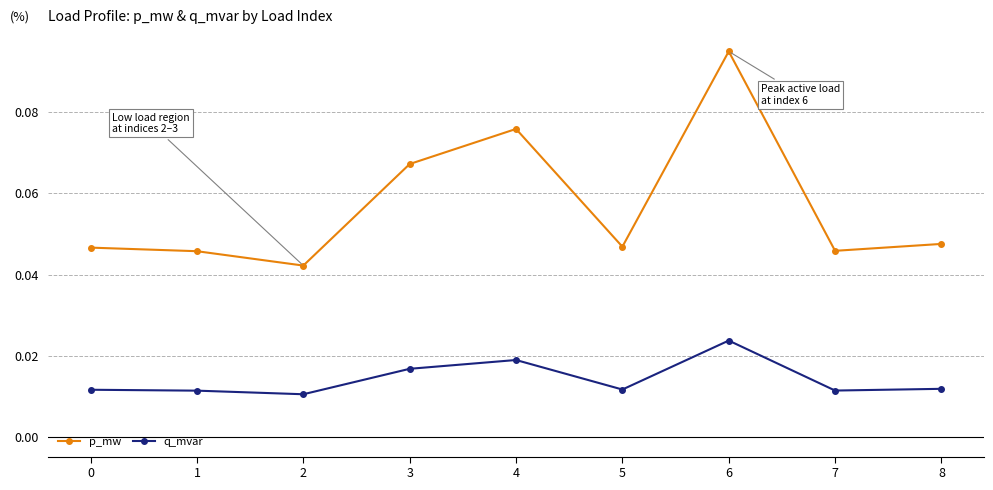

How many q_mvar values are between 0 and 1?

9